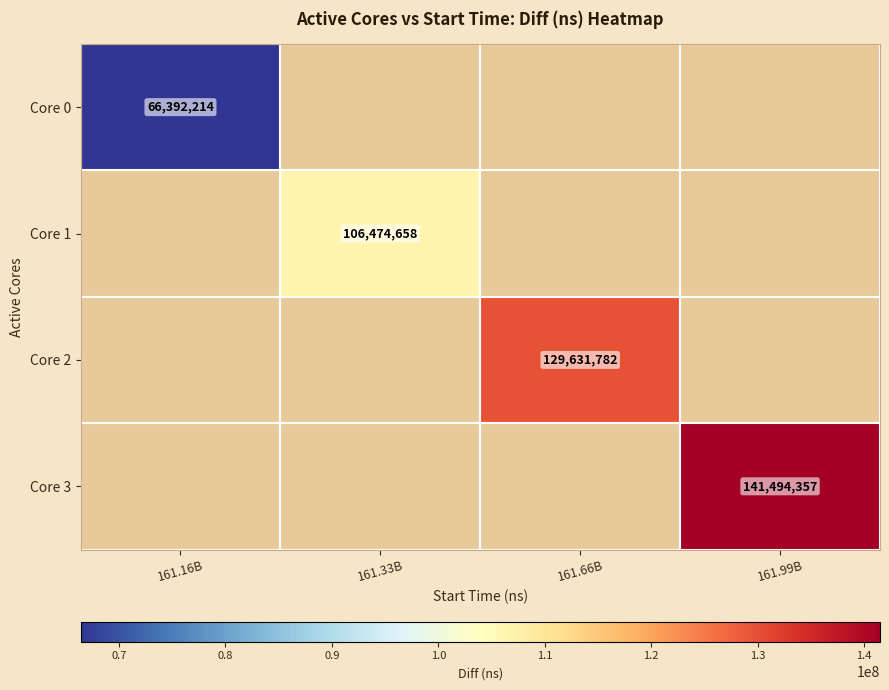

At how many categories does at least one series exceed 136119869?

1